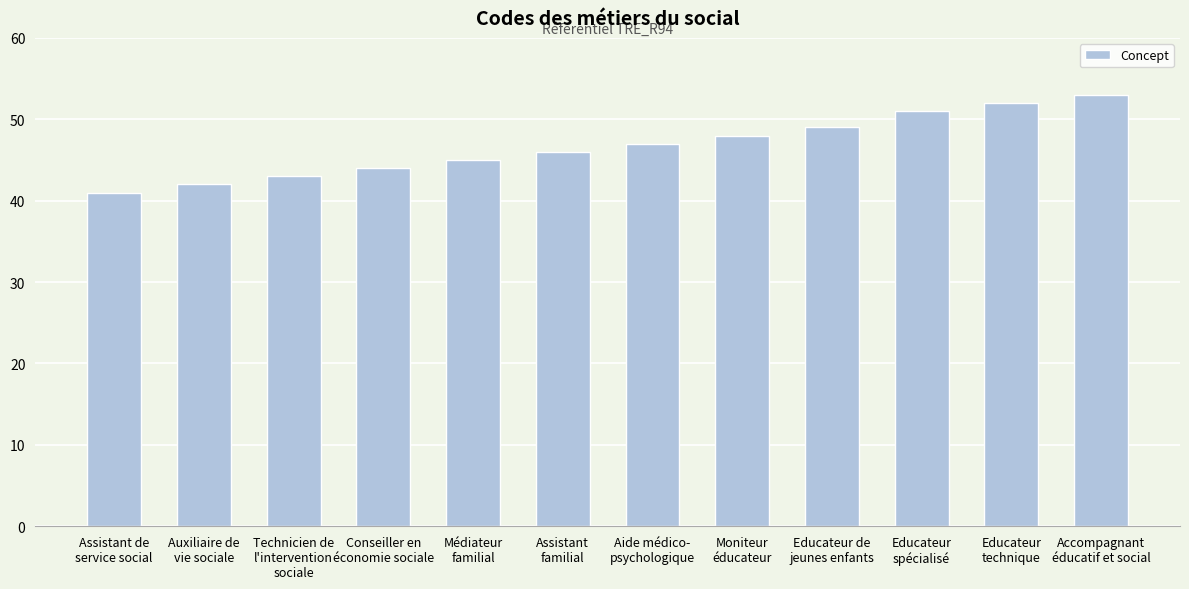

Read the value at Assistant de
service social.

41